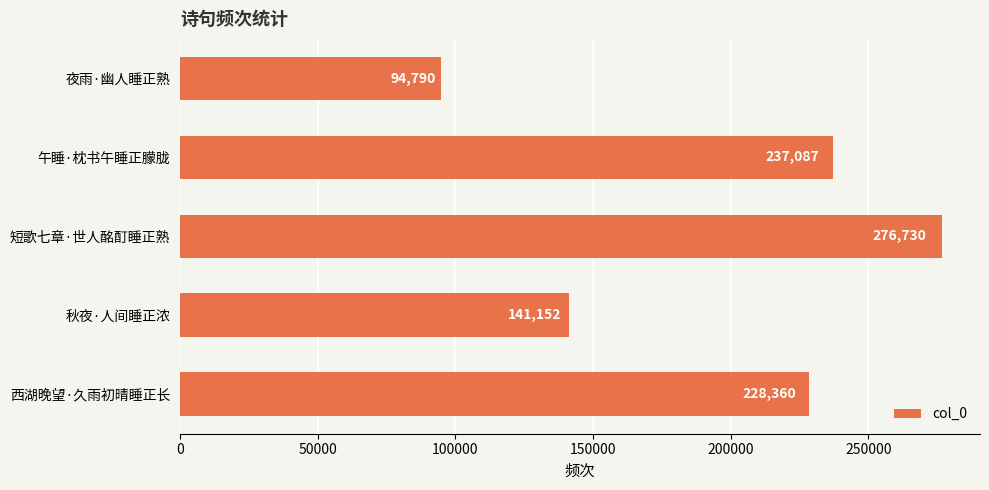

Which label corresponds to the largest value in the chart?

短歌七章·世人酩酊睡正熟